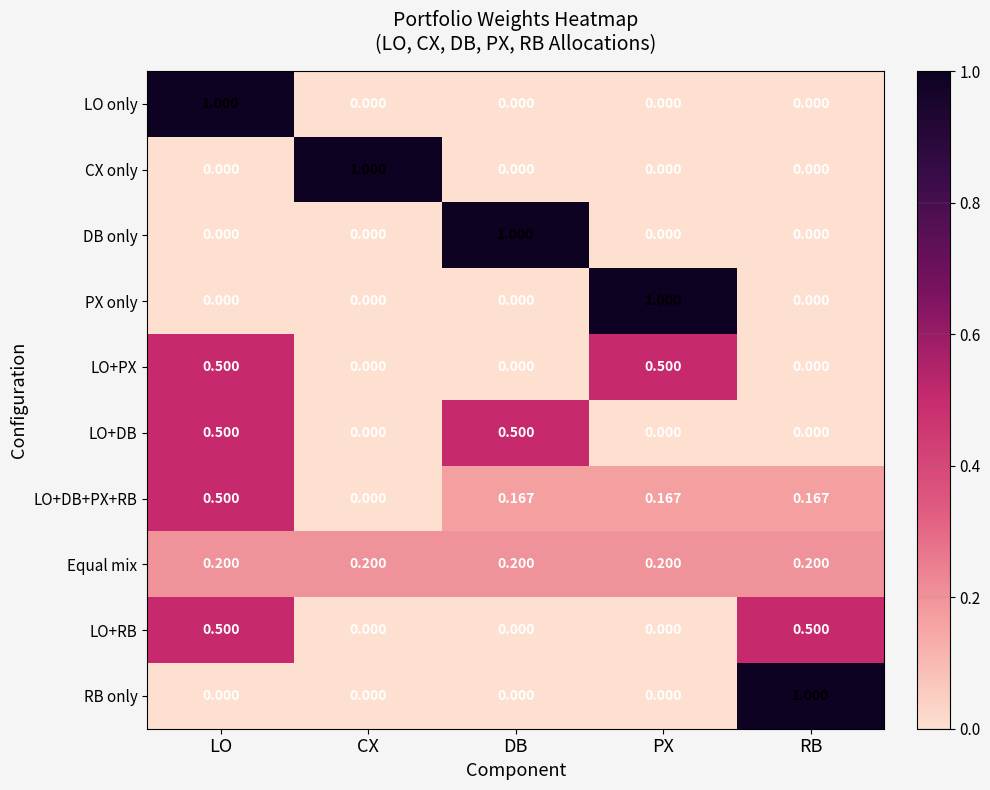

Which series has the largest total across all categories?

LO+DB+PX+RB